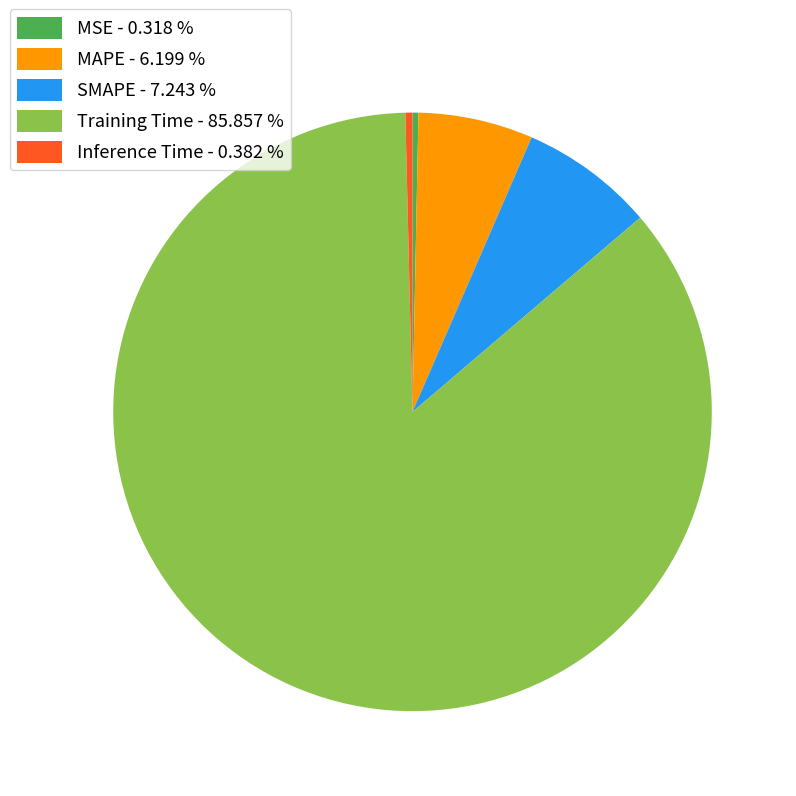

Which has a higher value, Training Time - 85.857 % or Inference Time - 0.382 %?

Training Time - 85.857 %